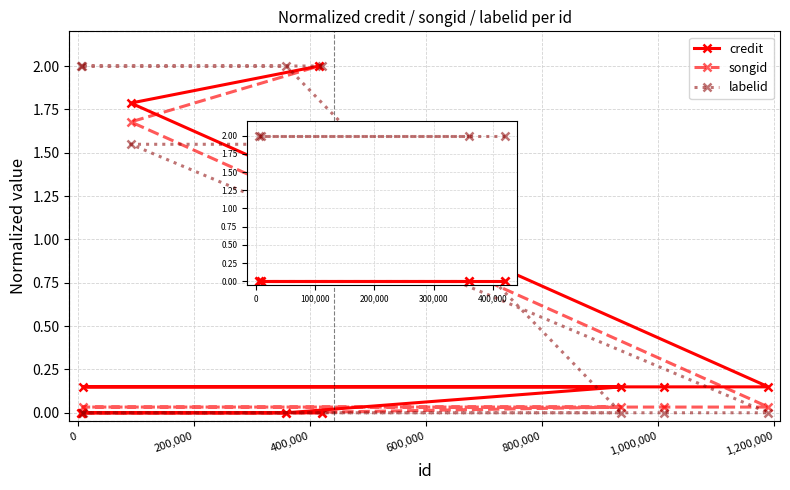

What is the maximum value shown in the chart?

2.0